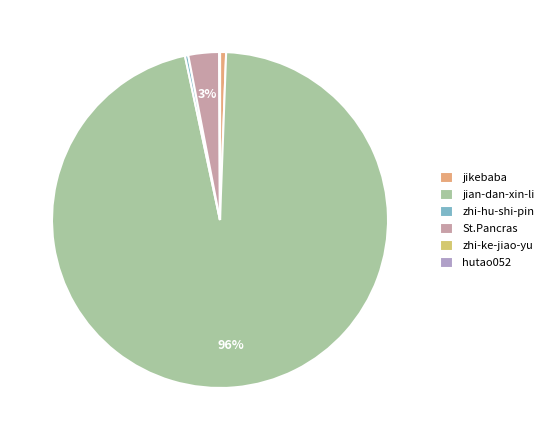

Does hutao052 account for over 50% of the chart?

No